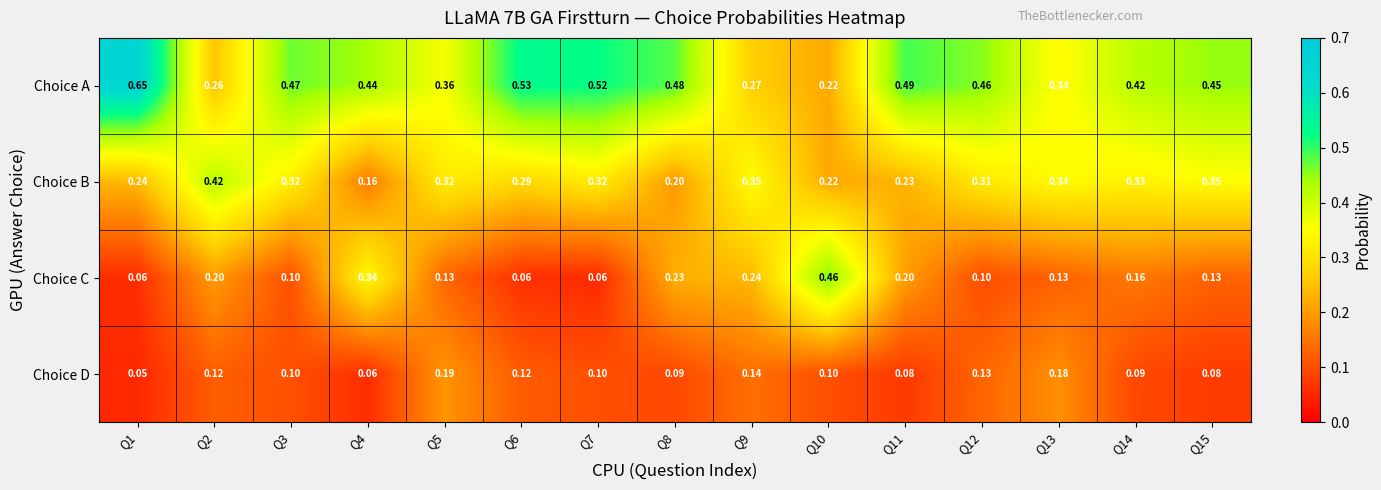

Between Q1 and Q10, which series saw the biggest shift?

Choice A